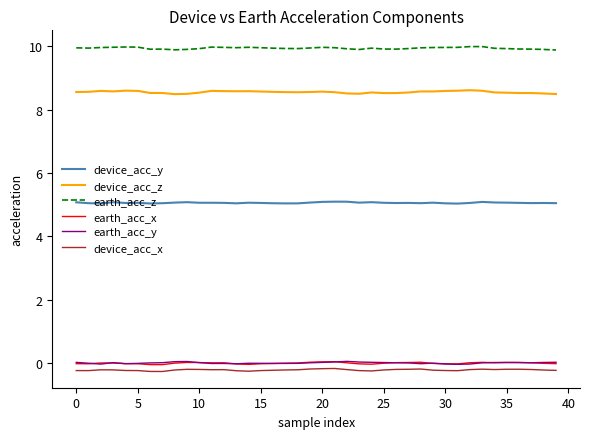

What is the smallest value displayed?

-0.3